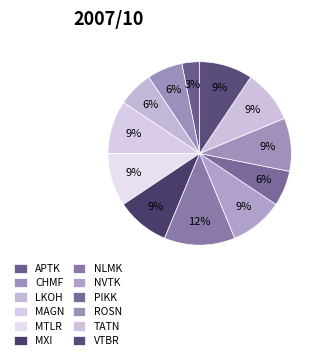

Which has a higher value, NVTK or NLMK?

NLMK